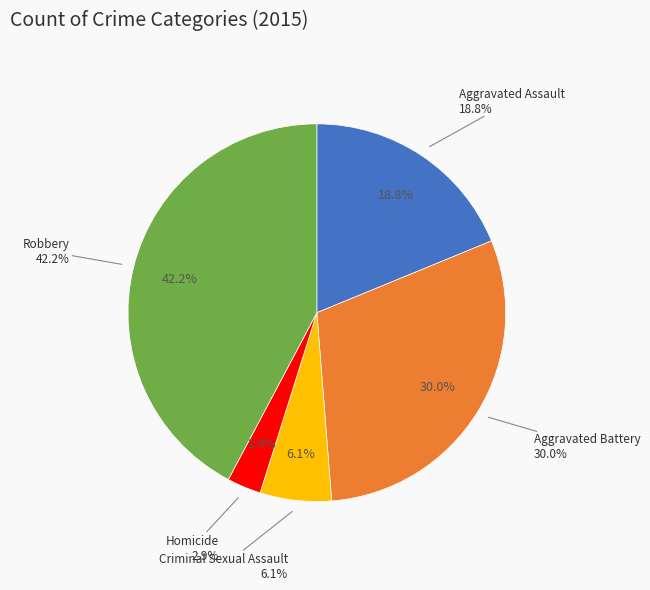

To the nearest percent, what portion does Aggravated Battery represent?

30%